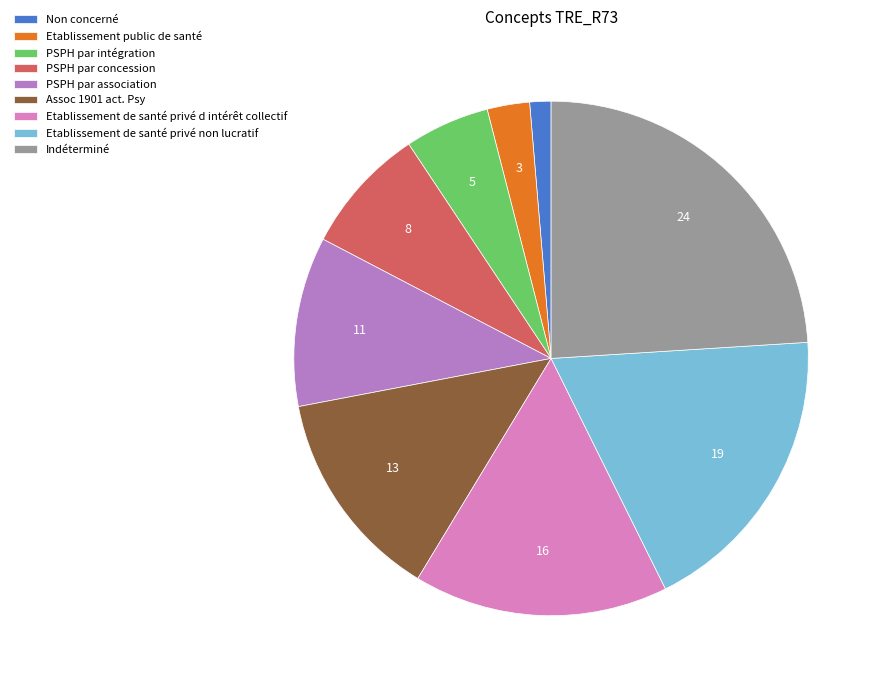

The Indéterminé slice represents 11% of the pie. True or false?

False